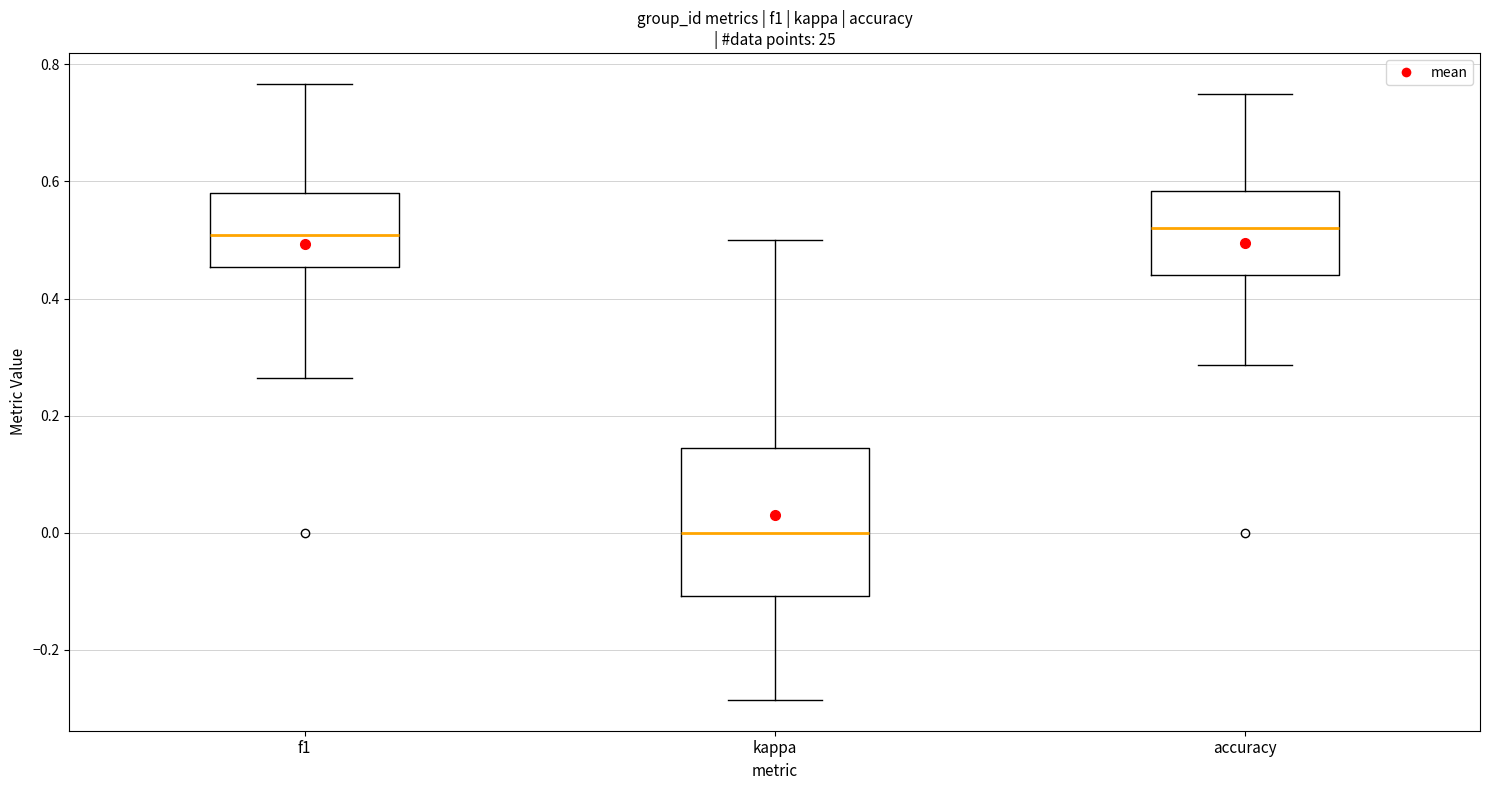

Reading left to right, read every box against the y-axis: the position of its median line, the range the box covers, and the ends of its whiskers. The values are not printed on the chart, so give them approximately, as read against the axis.

f1: median 0.50, box 0.46 to 0.58, whiskers 0.26 to 0.76
kappa: median 0.00, box -0.10 to 0.14, whiskers -0.28 to 0.50
accuracy: median 0.52, box 0.44 to 0.58, whiskers 0.28 to 0.76